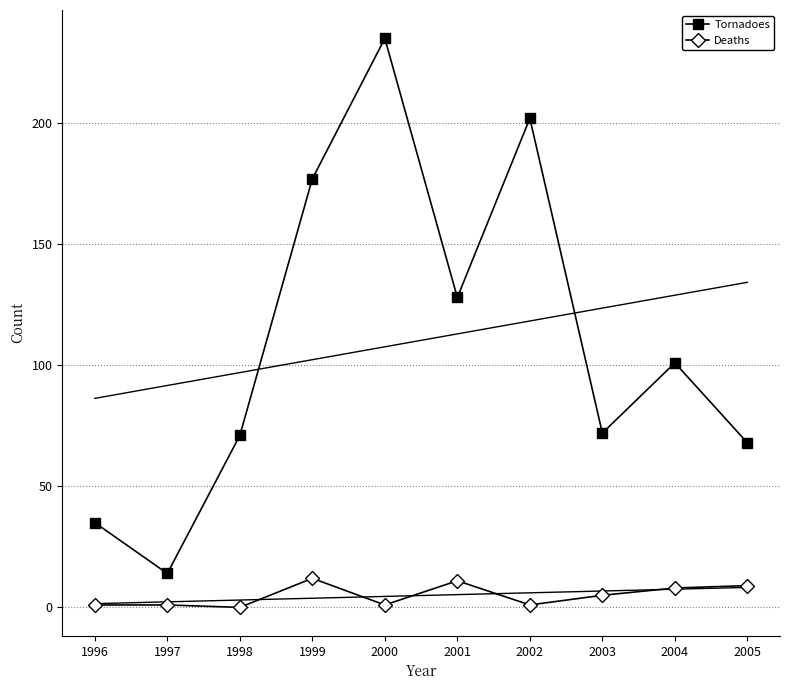

Reading left to right, extract all data points from this chart.

Tornadoes: 1996=35	1997=14	1998=71	1999=177	2000=235	2001=128	2002=202	2003=72	2004=101	2005=68
Deaths: 1996=1	1997=1	1998=0	1999=12	2000=1	2001=11	2002=1	2003=5	2004=8	2005=9